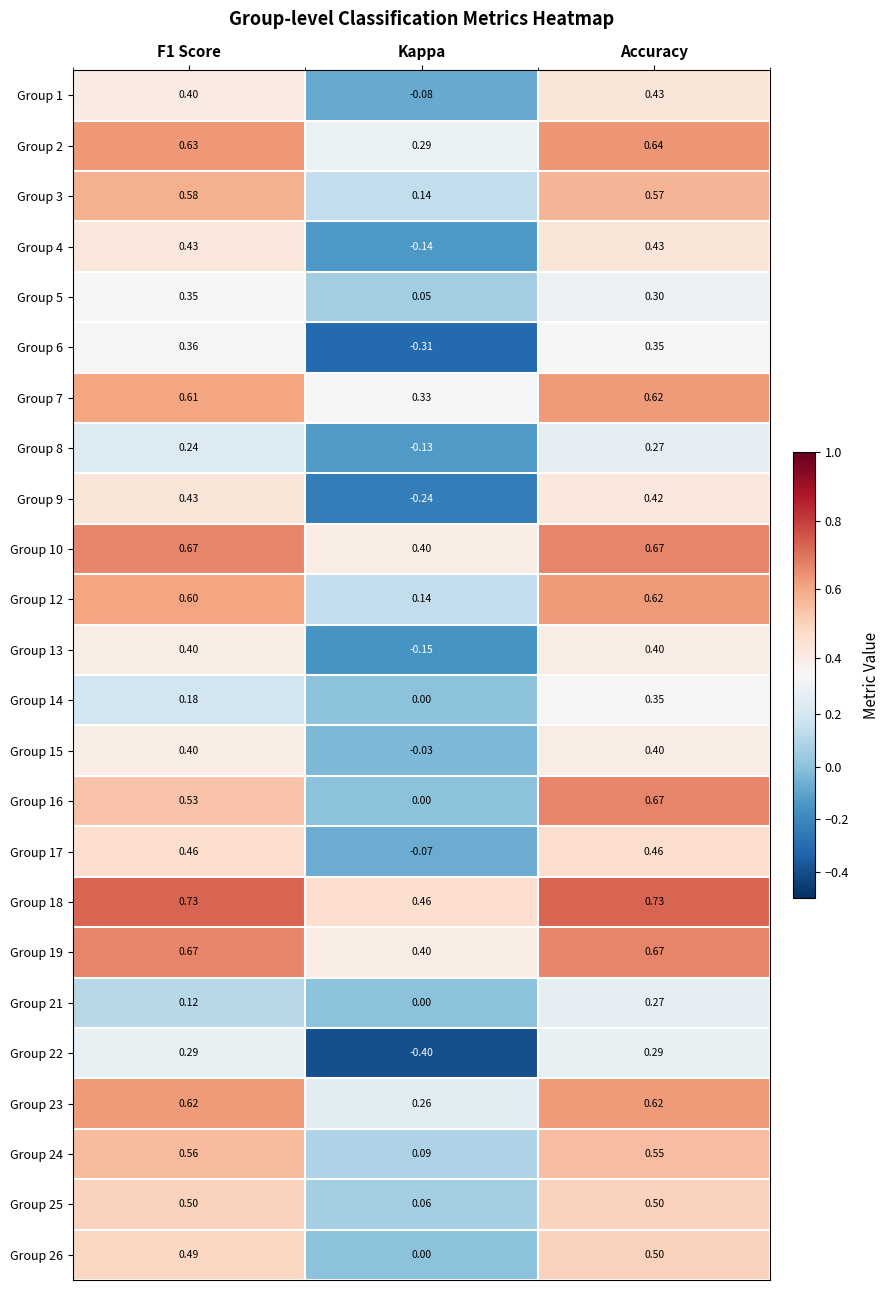

Is the value of Group 26 at Kappa greater than the value of Group 15 at Kappa?

Yes